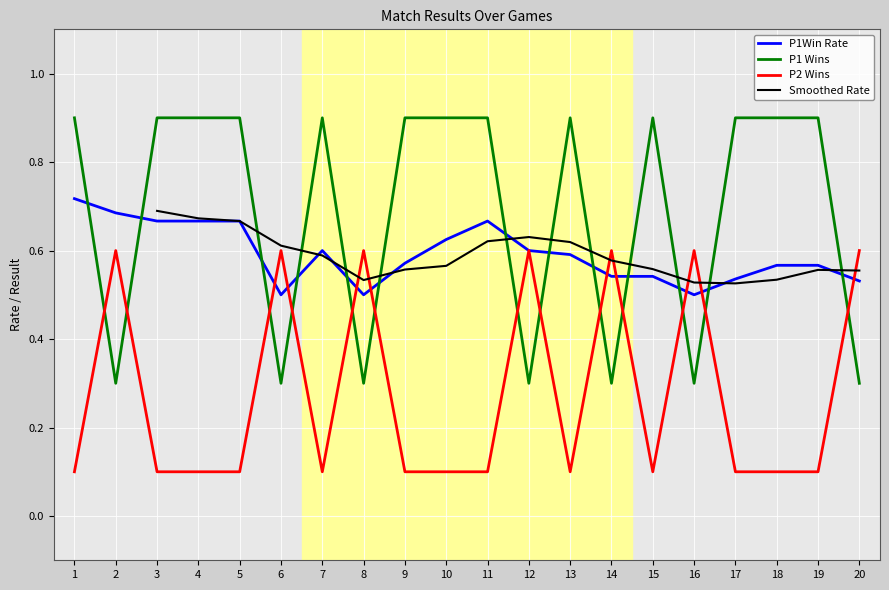

True or false: P1 Wins and P2 Wins intersect in this chart.

True